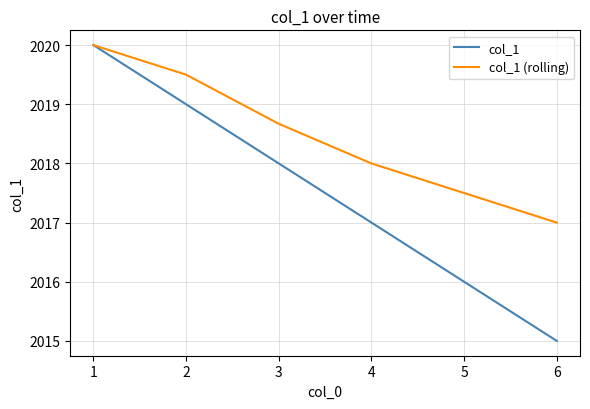

Which series has the widest spread of values?

col_1